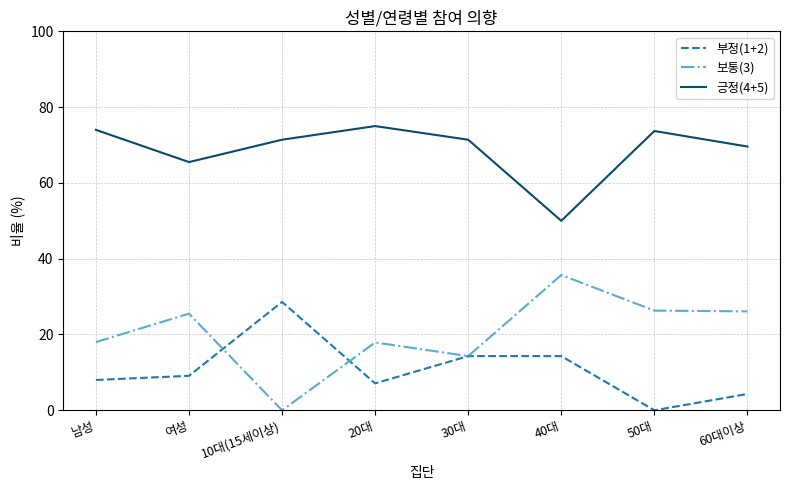

Where is the first local minimum for 부정(1+2)?

20대